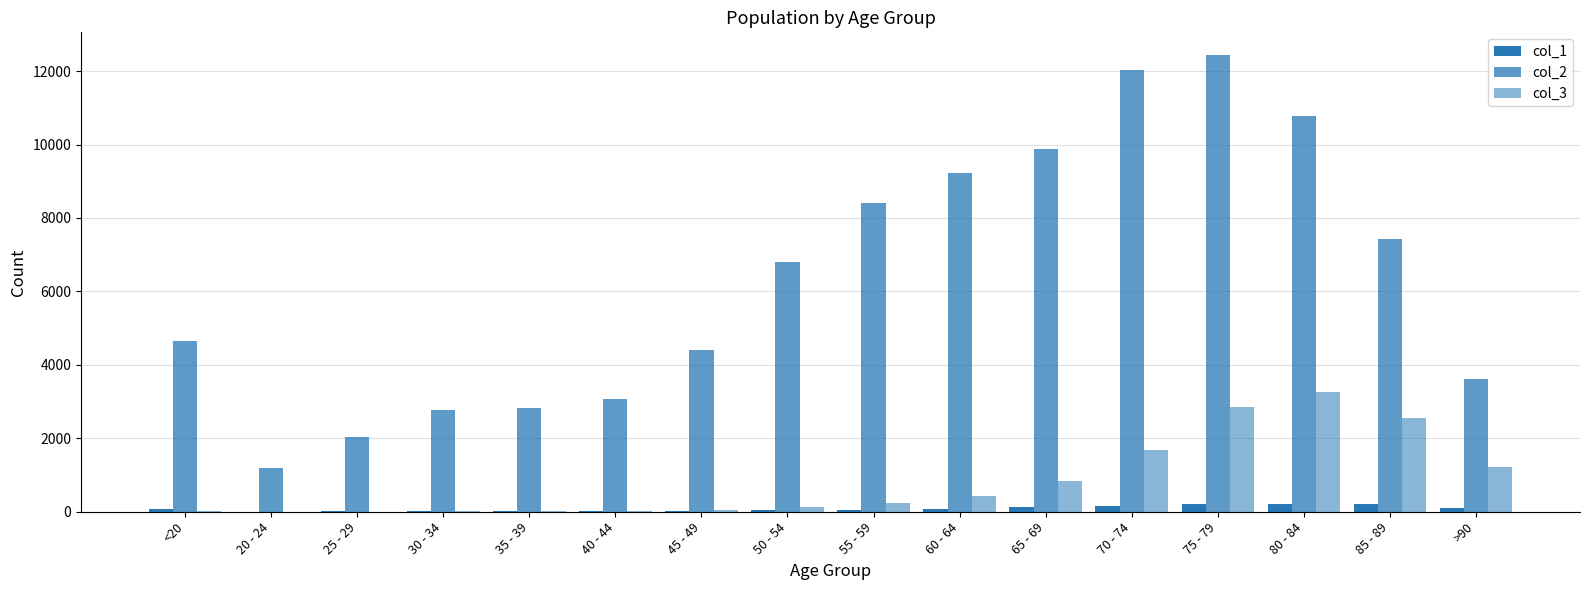

What is the minimum value for col_1?

5